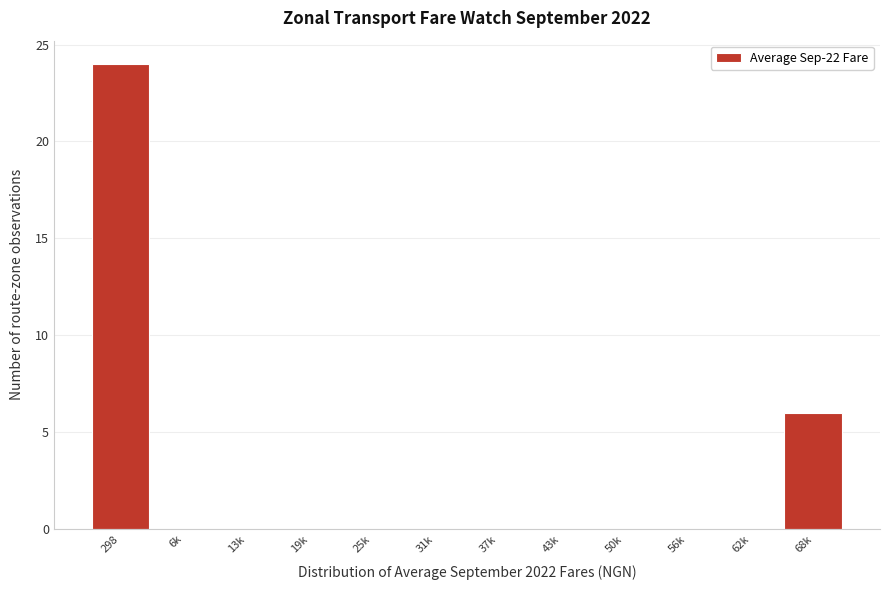

The value at 37k is 0. True or false?

True